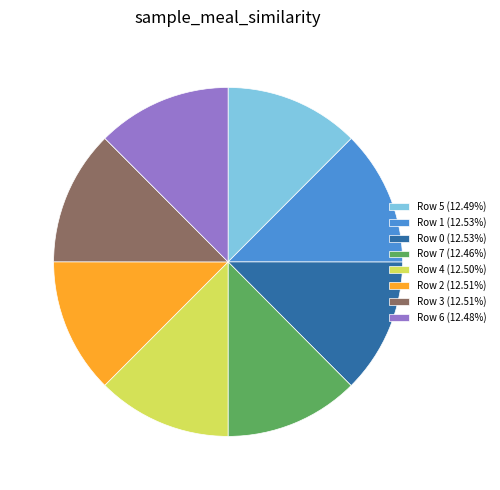

Is there a majority slice in this chart?

No